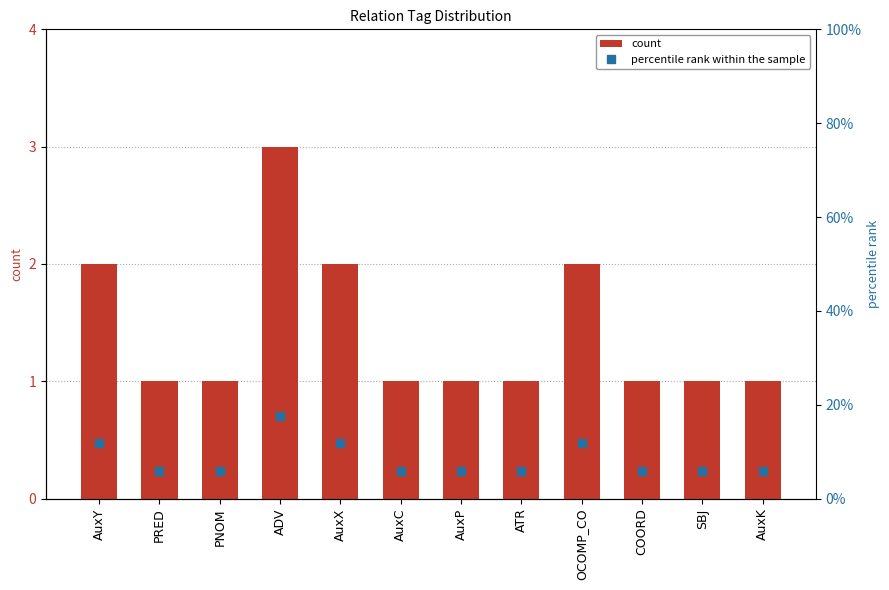

Where is percentile rank within the sample nearest to the value 11?

AuxY